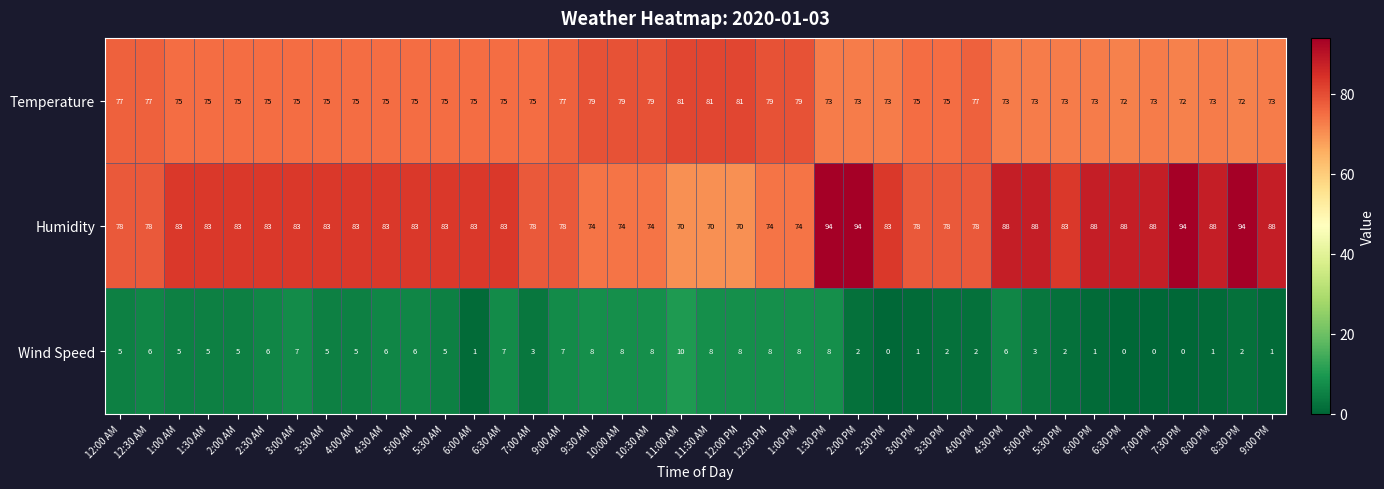

At which category is the sum across all series the highest?

1:30 PM